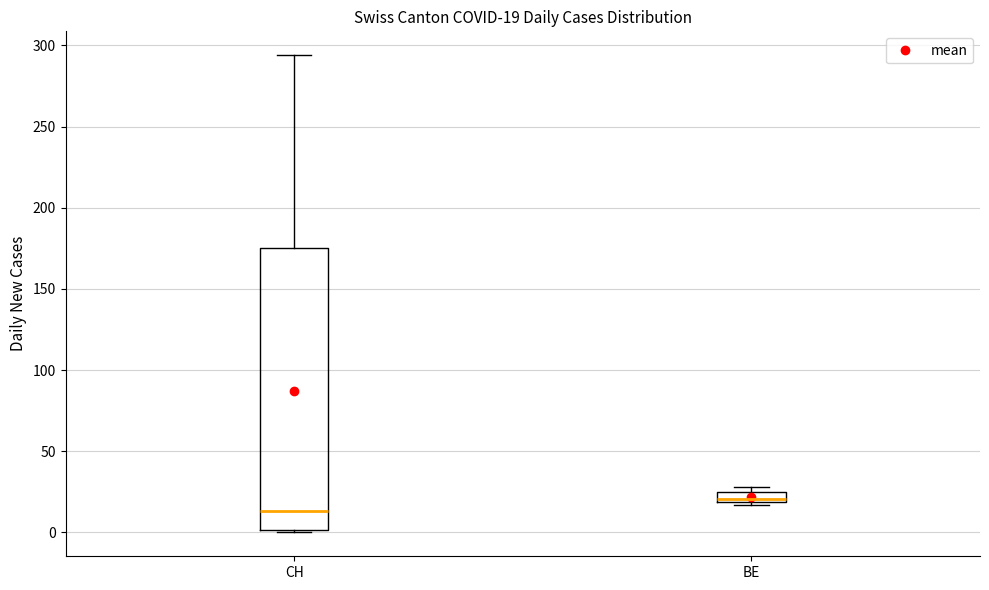

Which box has the lowest median line?

CH